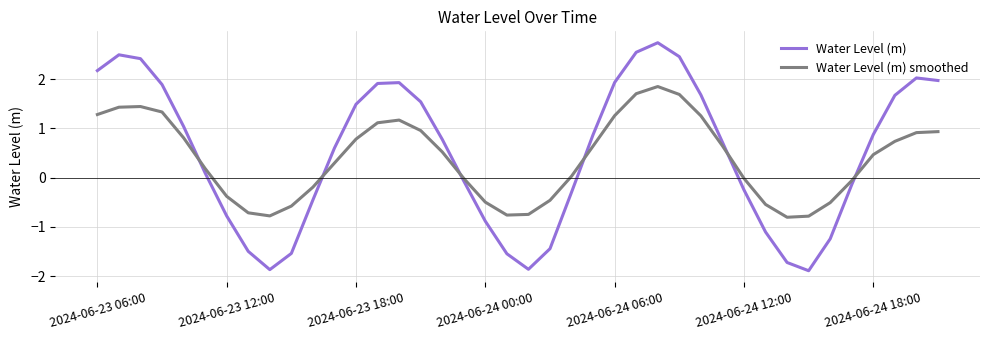

True or false: Water Level (m) smoothed and Water Level (m) intersect in this chart.

True